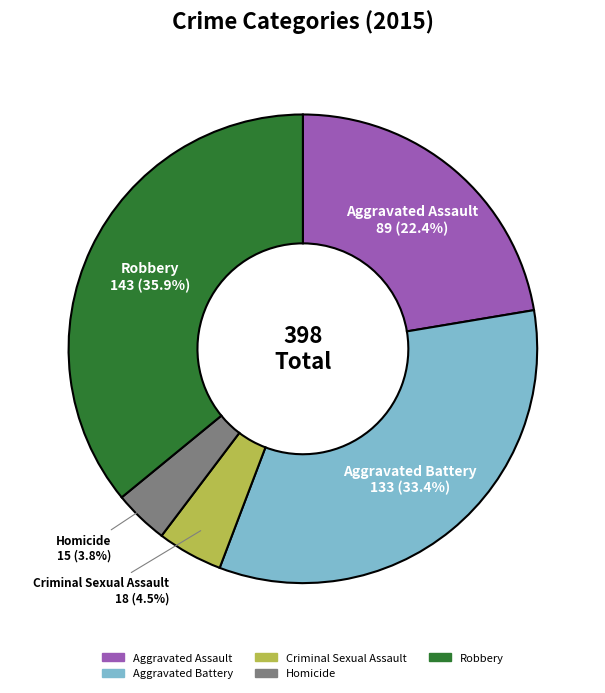

Which category has the biggest portion of the pie?

Robbery